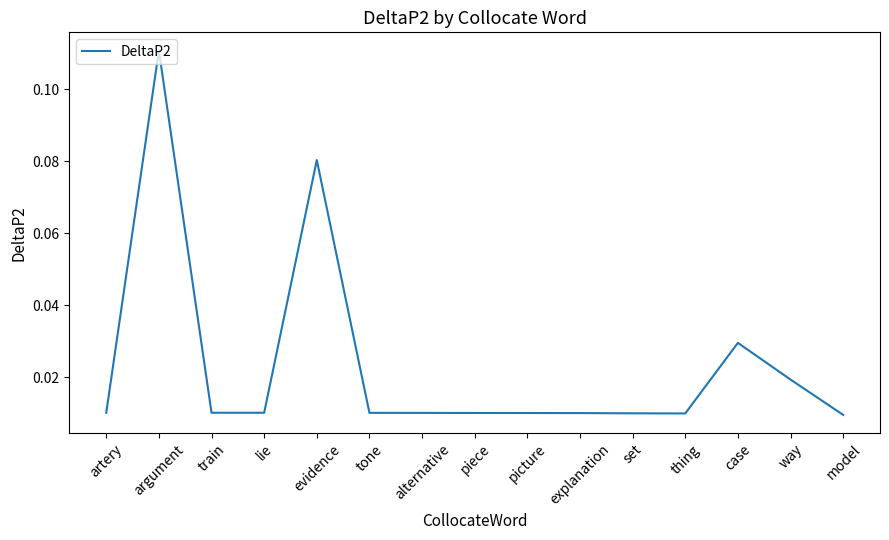

Is this an area chart (filled region under the line)?

No